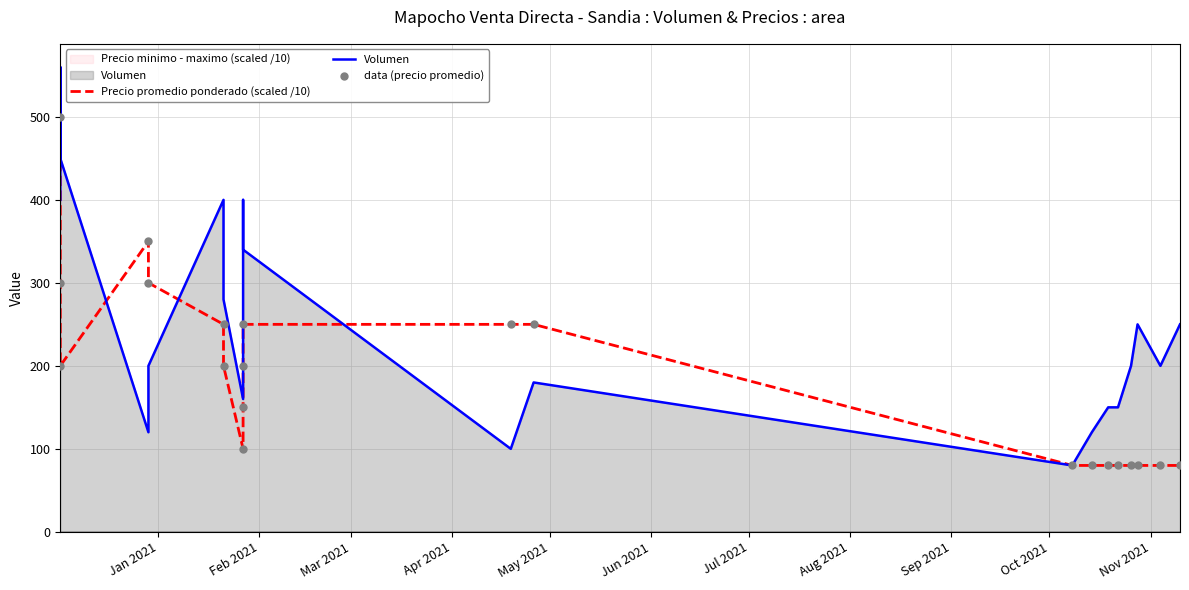

At how many categories does at least one series exceed 113?

20